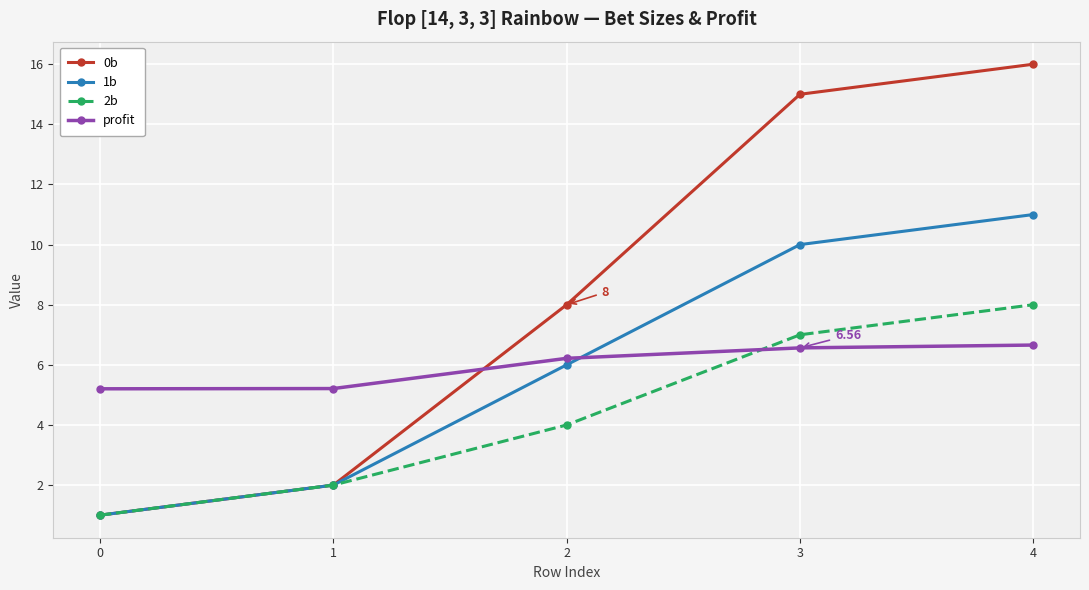

At which category is the sum across all series the highest?

4